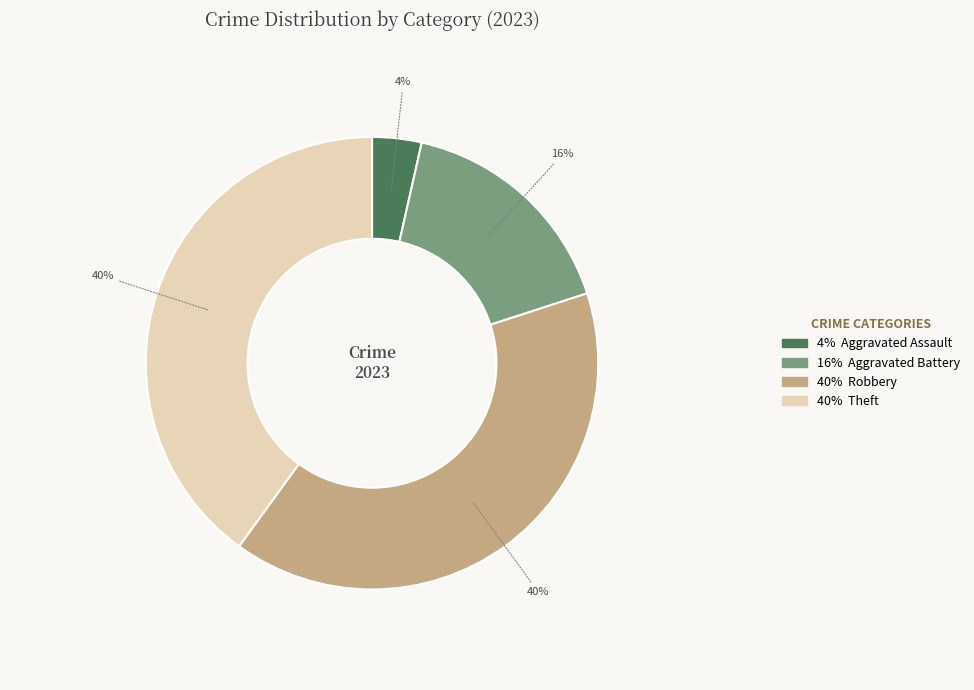

To the nearest percent, what is the difference between the largest and smallest slice percentages?

36%